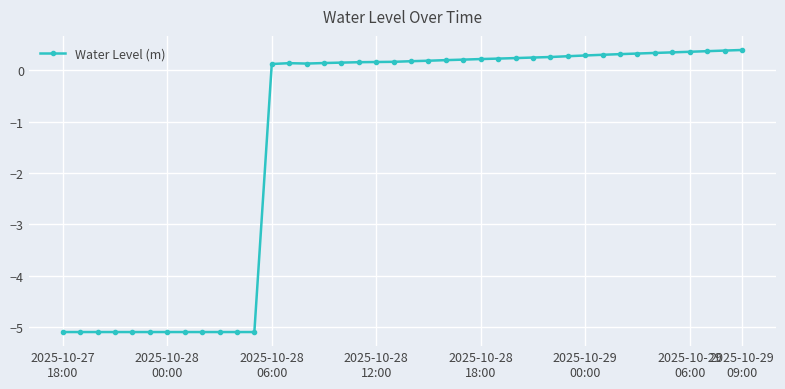

How many values are below 0?

12